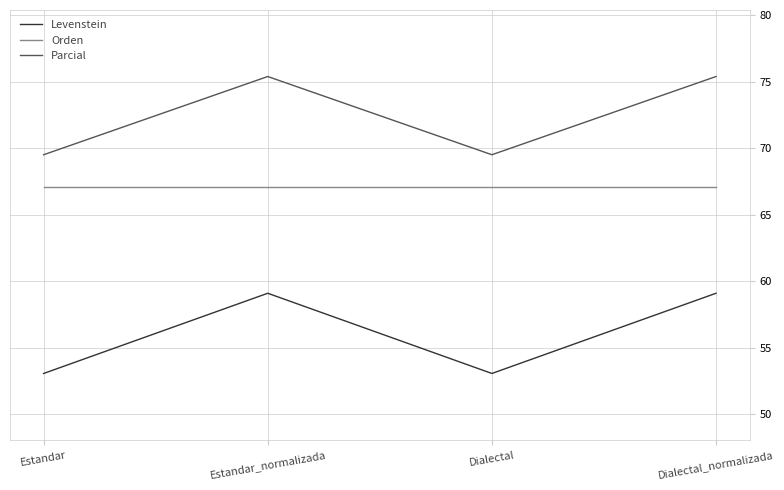

Is it true that Levenstein equals 12.0 at Estandar_normalizada?

False